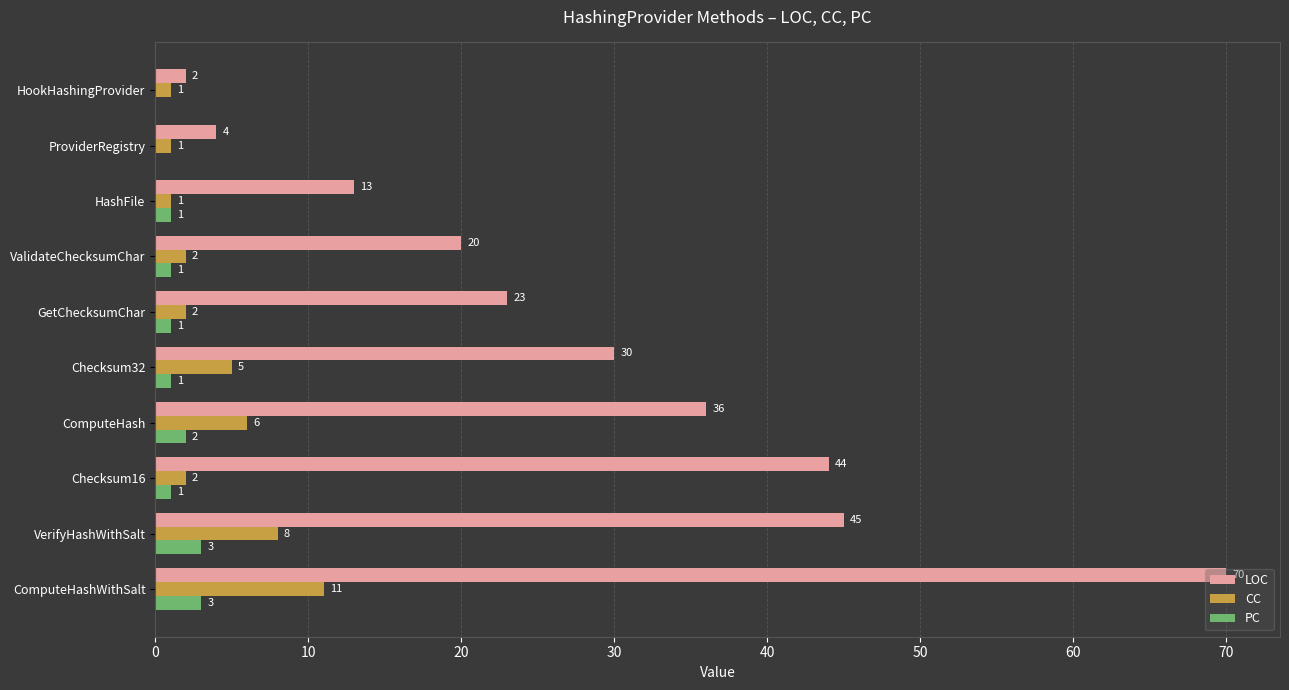

What is the greatest value displayed?

70